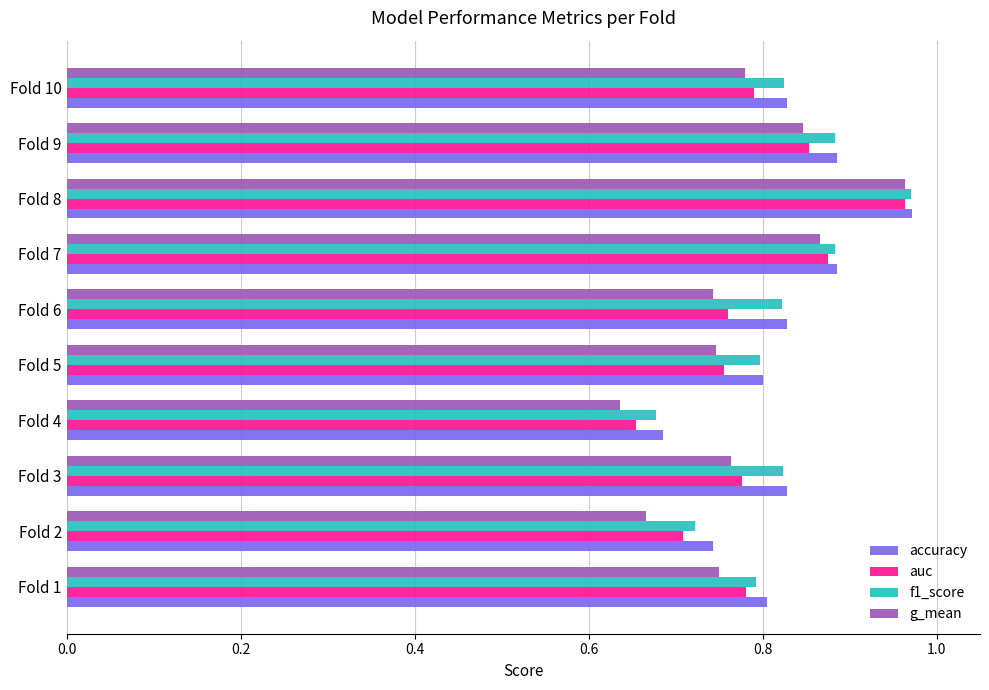

What is the total value across all series at Fold 6?

3.2